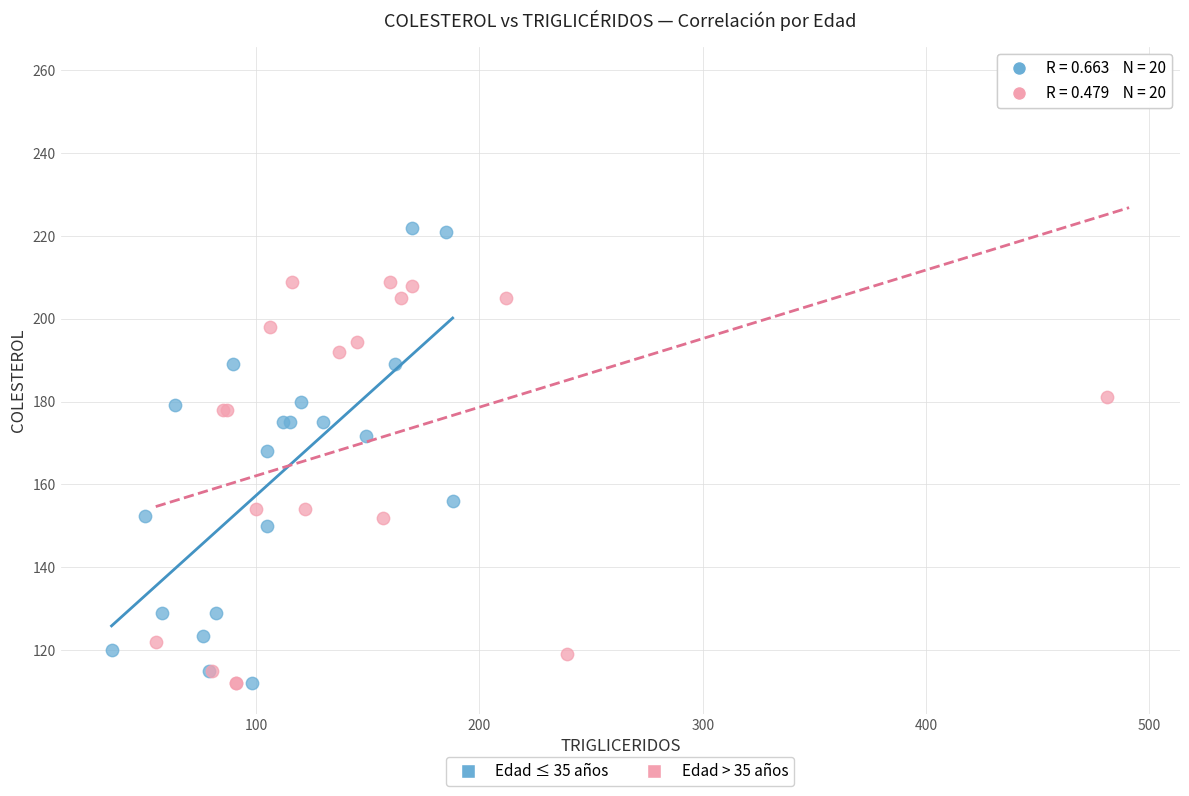

Which series contains the highest Y value?

Edad > 35 años